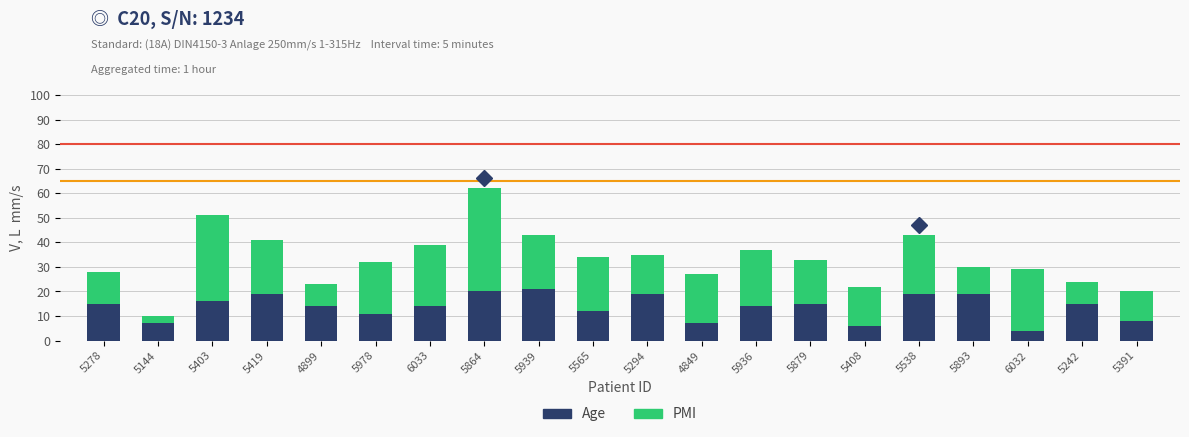

Read the Age value at 5879, to the nearest 5.

15